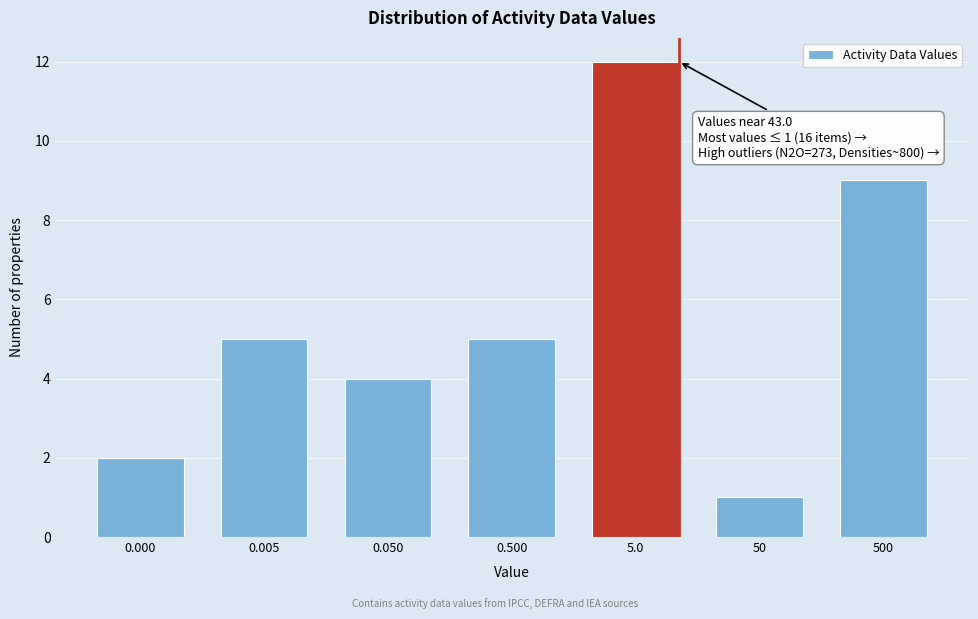

Reading left to right, transcribe all the data shown in this chart.

0.000=2	0.005=5	0.050=4	0.500=5	5.0=12	50=1	500=9